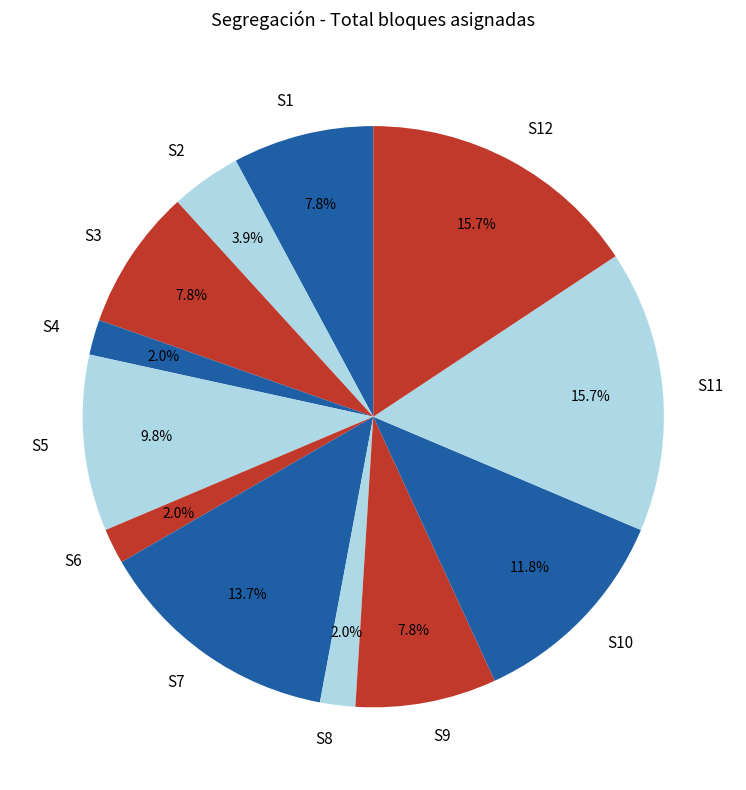

How many segments does this pie chart have?

12